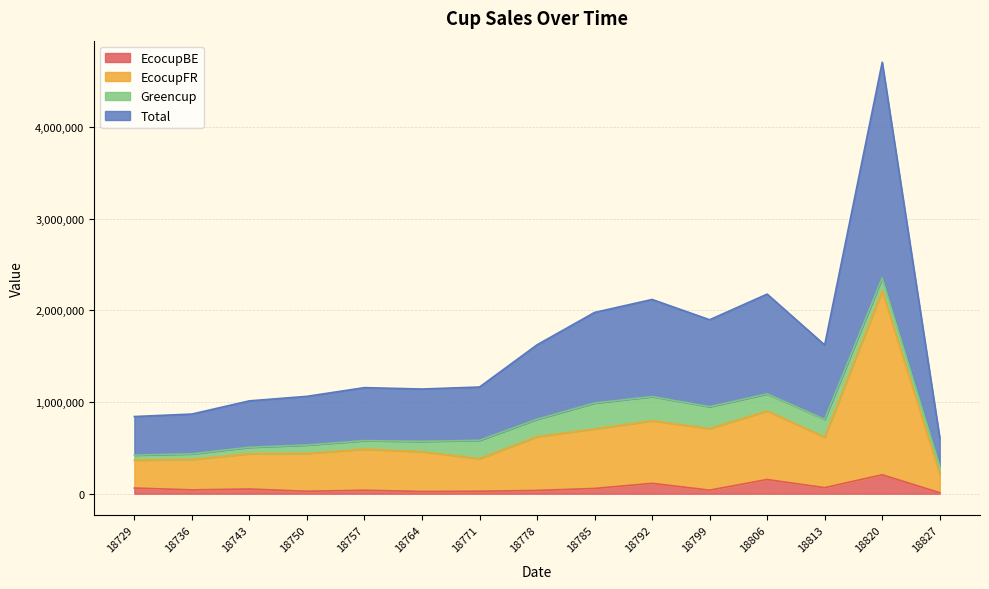

What are all the series names shown in the legend?

EcocupBE, EcocupFR, Greencup, Total